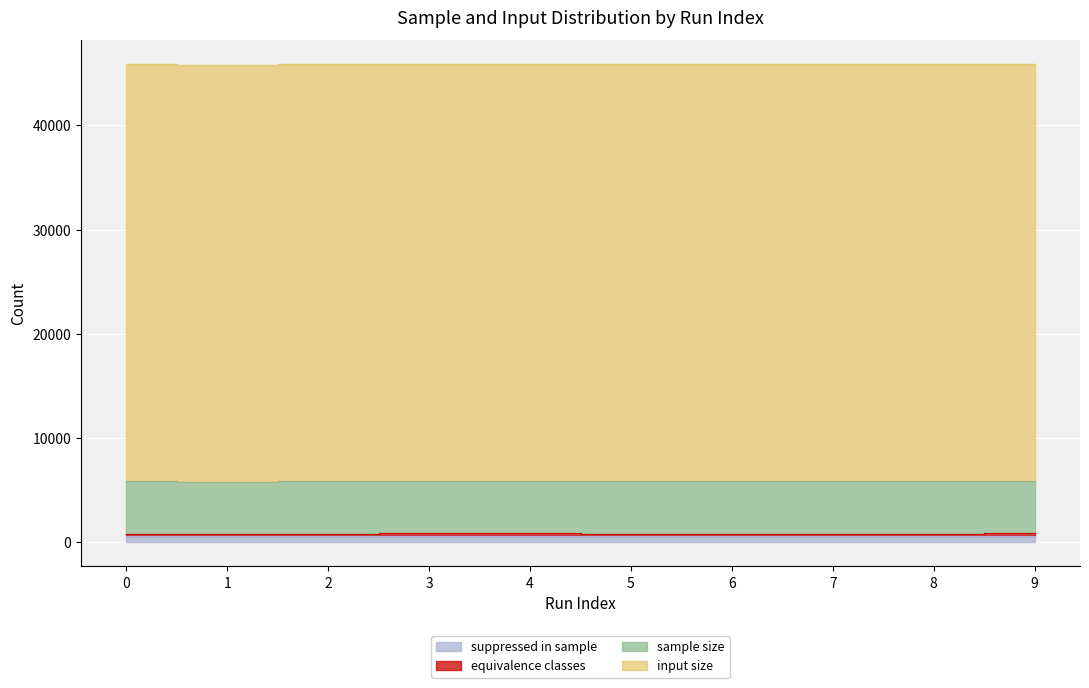

True or false: equivalence classes and suppressed in sample intersect in this chart.

False